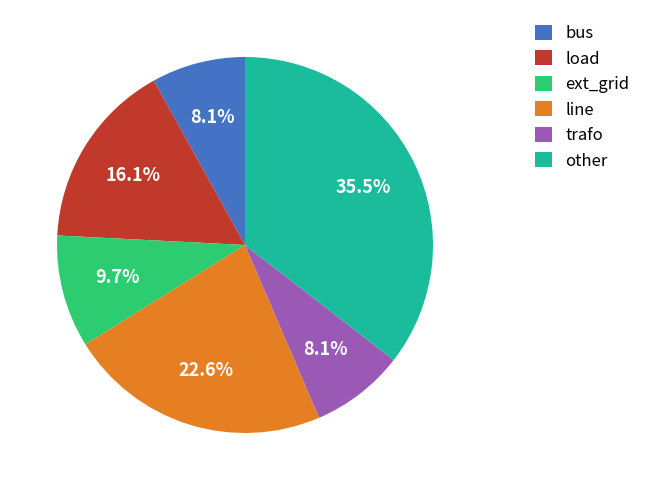

Between trafo and ext_grid, which is larger?

ext_grid